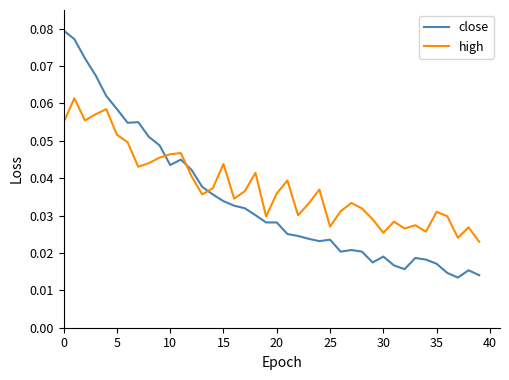

Rank the series by their maximum value, from lowest to highest.

high, close